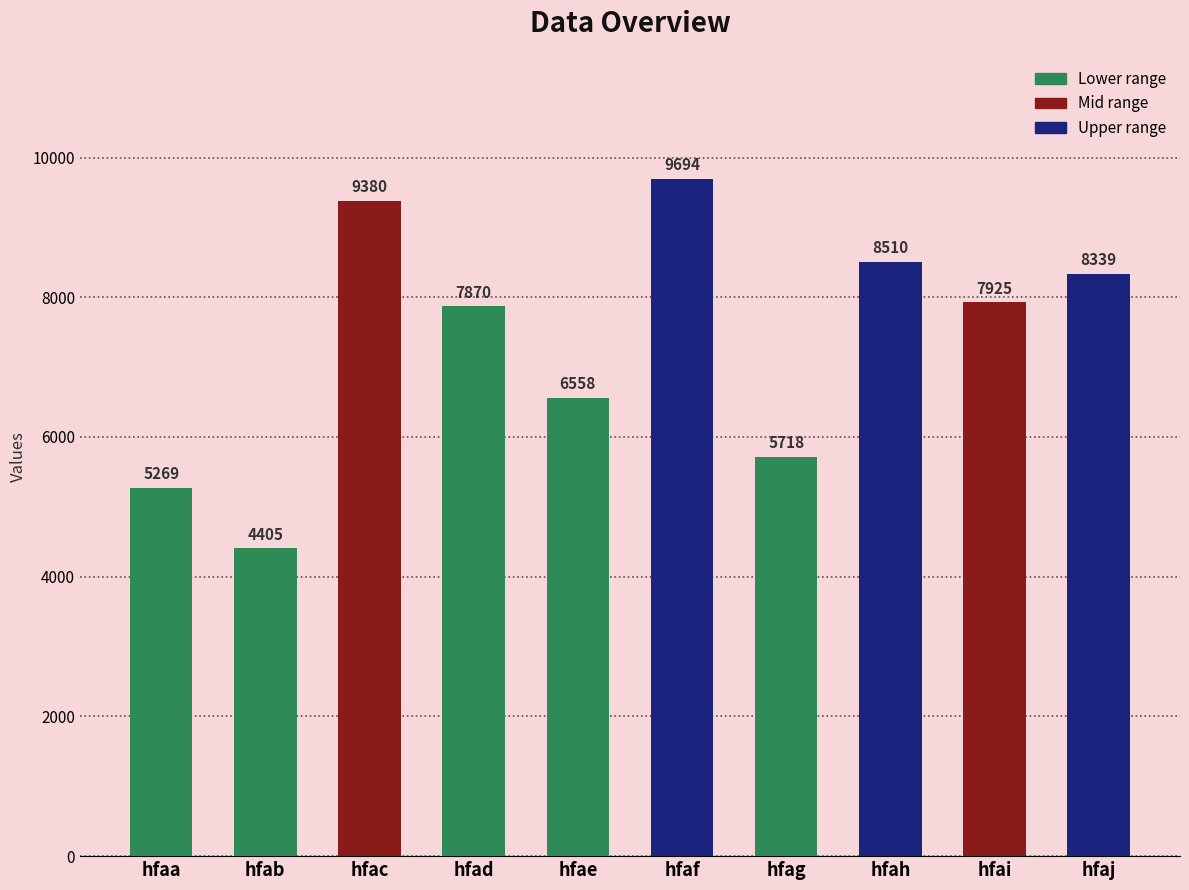

List the labels in order of value, largest first.

hfaf, hfac, hfah, hfaj, hfai, hfad, hfae, hfag, hfaa, hfab